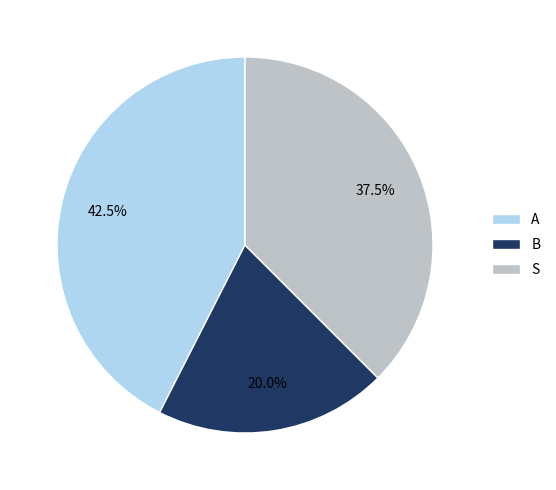

How many segments does this pie chart have?

3